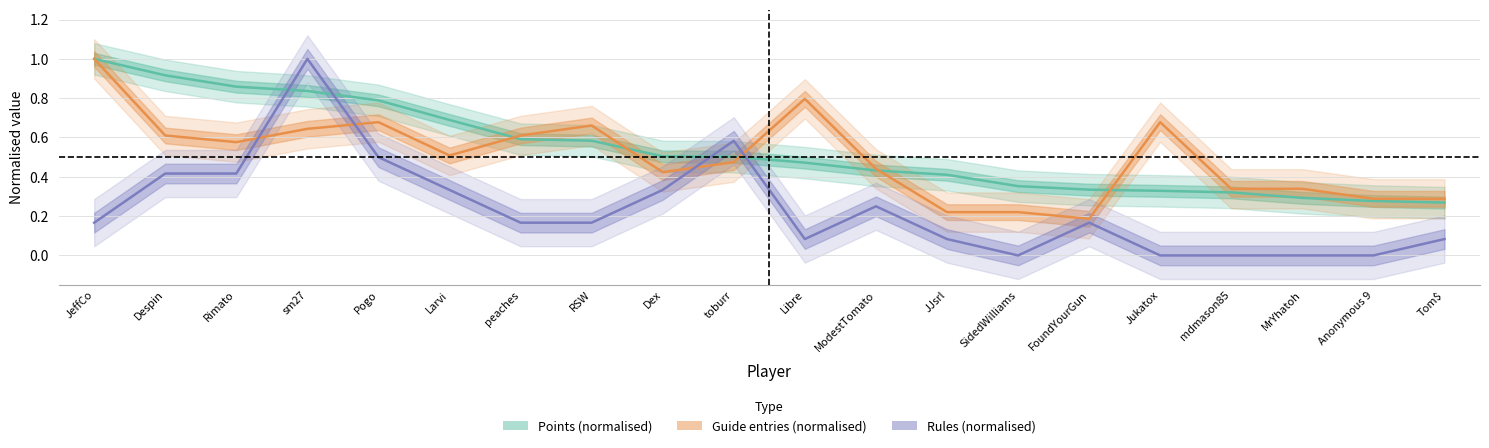

At which category does the chart reach its minimum across all series?

SidedWilliams